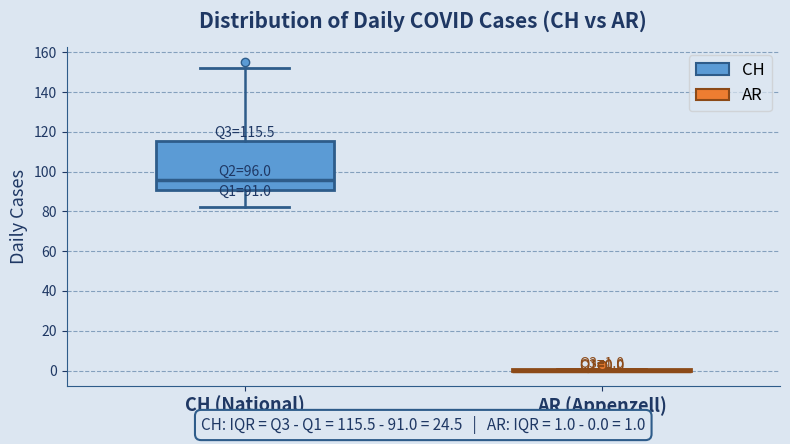

Which box is the tallest, from its lower edge to its upper edge?

CH (National)